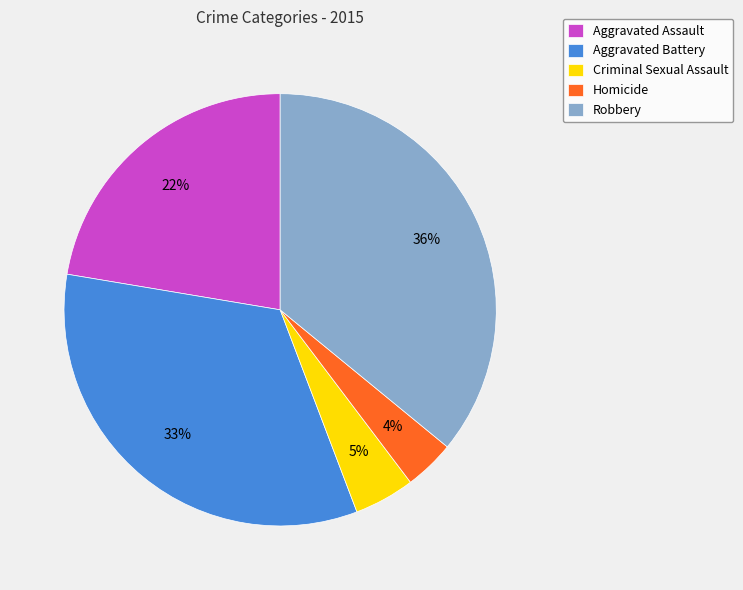

Rank the categories by value from lowest to highest.

Homicide, Criminal Sexual Assault, Aggravated Assault, Aggravated Battery, Robbery